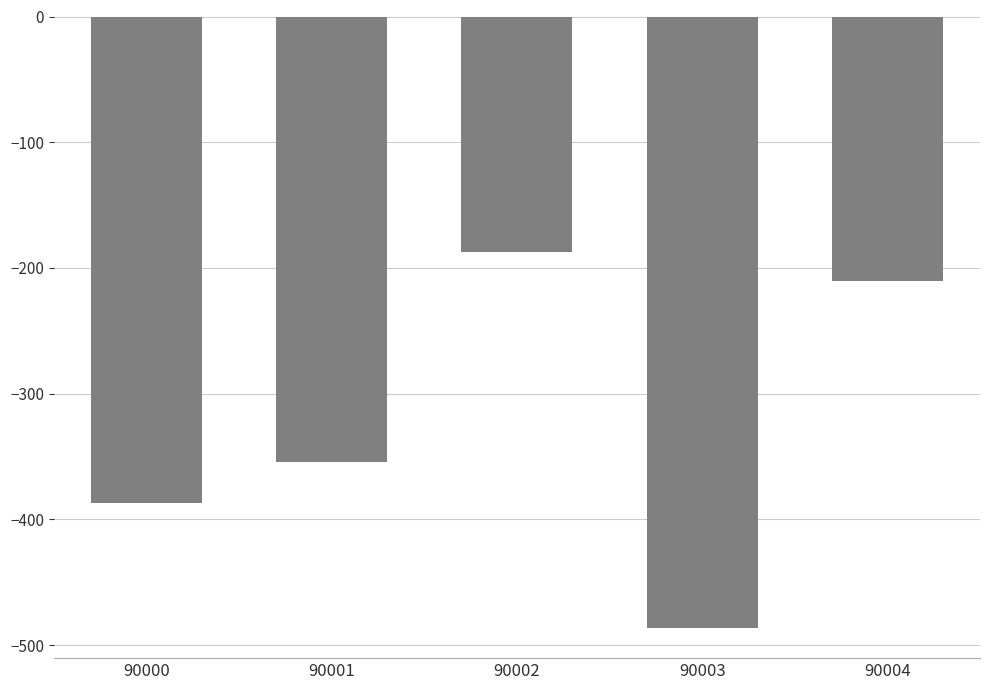

At which label is the value closest to -336?

90001